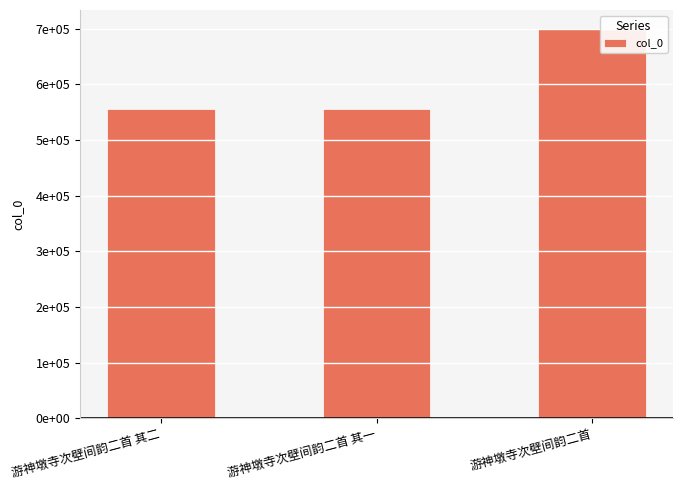

Between 游神墩寺次壁间韵二首 其二 and 游神墩寺次壁间韵二首 其一, which is larger?

游神墩寺次壁间韵二首 其二